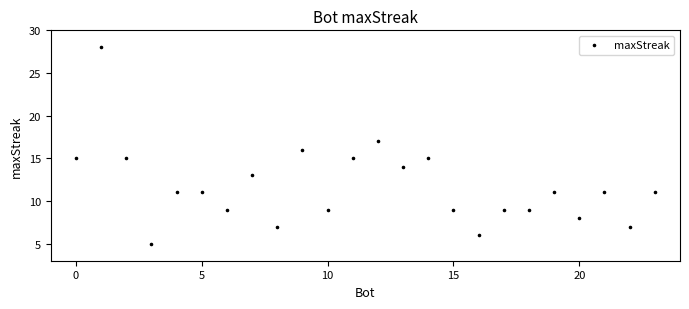

What is the range of X values (max minus min)?

23